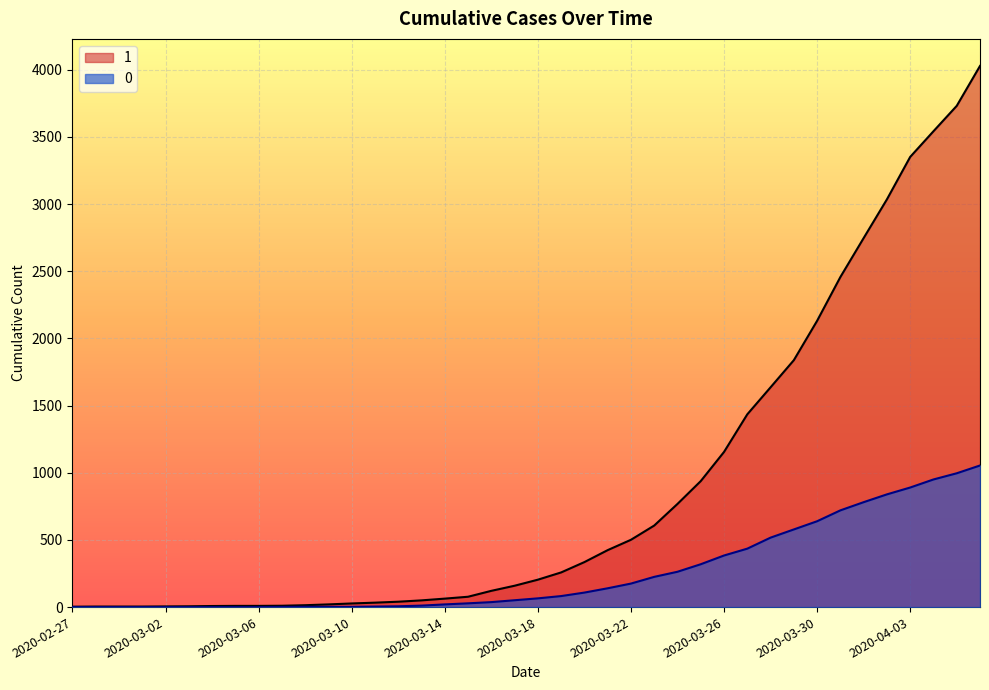

Is the value of 1 at 2020-03-18 greater than the value of 0 at 2020-02-27?

Yes